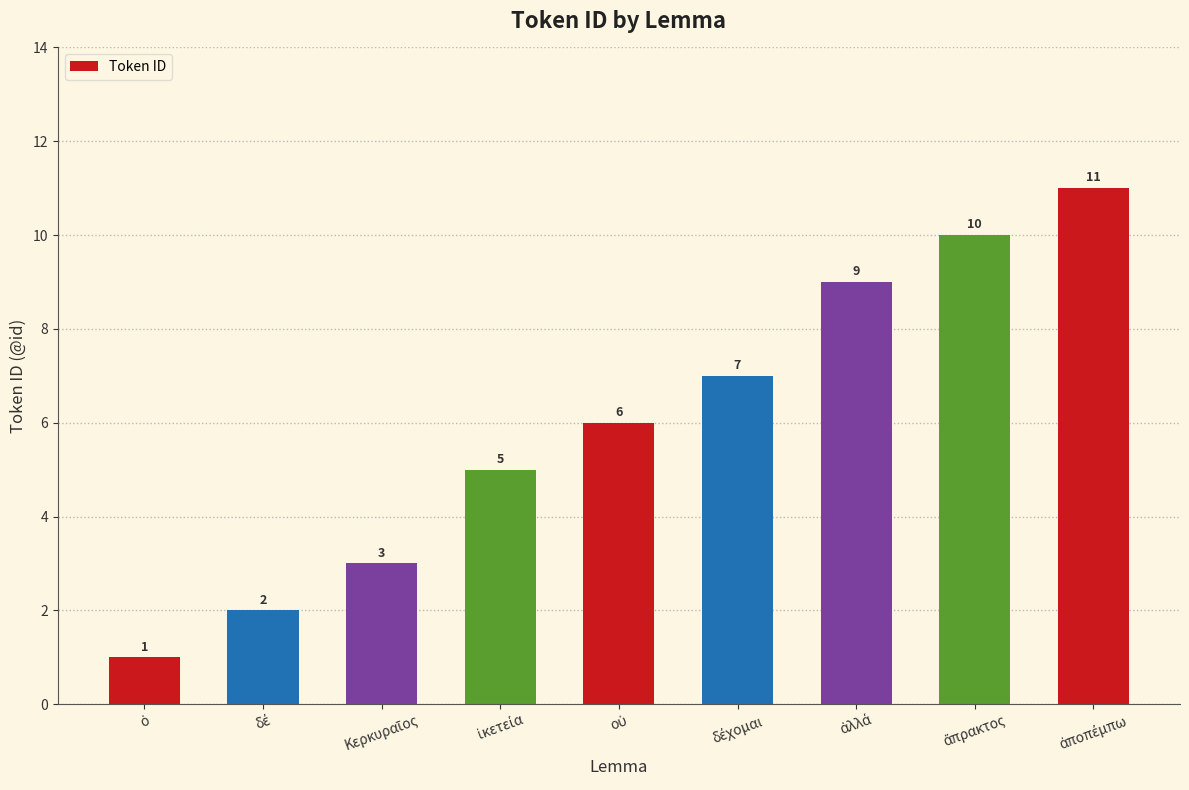

Count the values in the range 3 to 9.

5